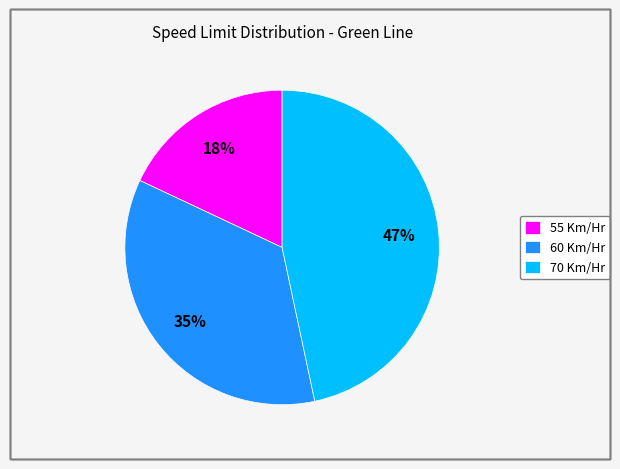

To the nearest percent, what is the average slice percentage?

33%